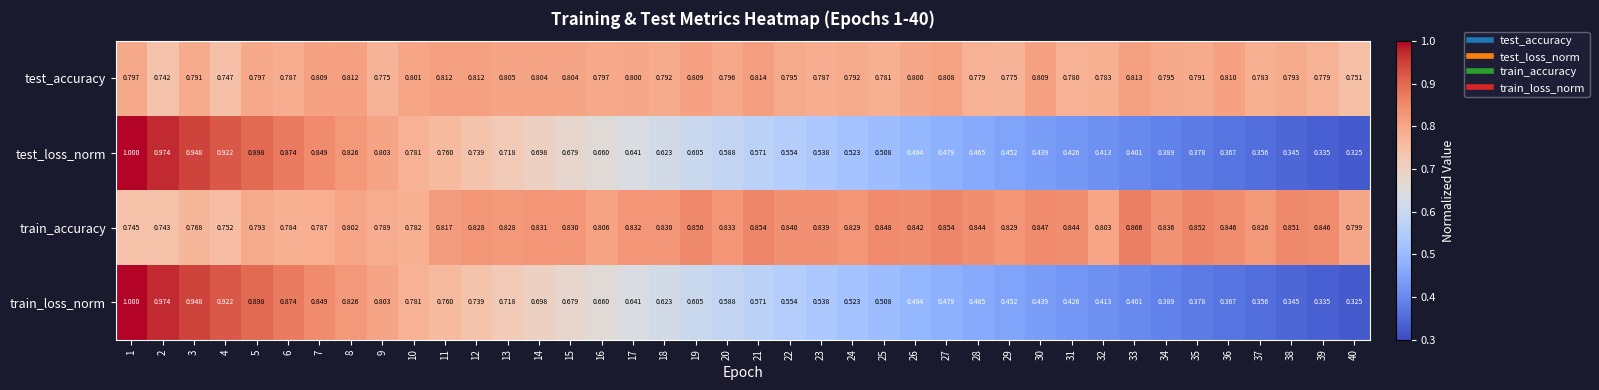

Which series has the largest total across all categories?

train_accuracy